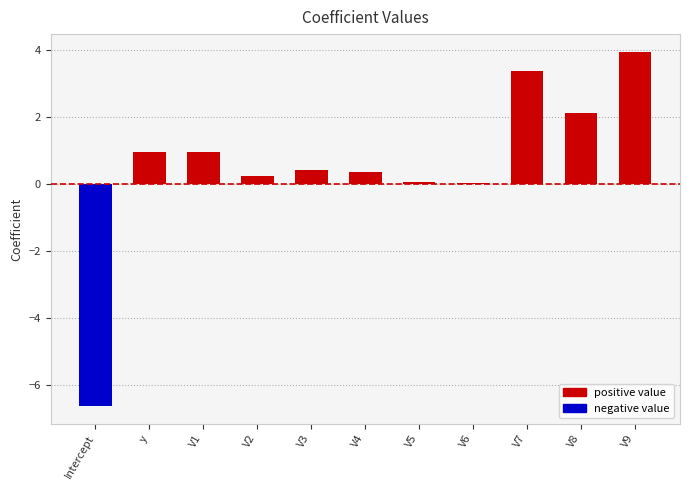

How many values are above zero?

10